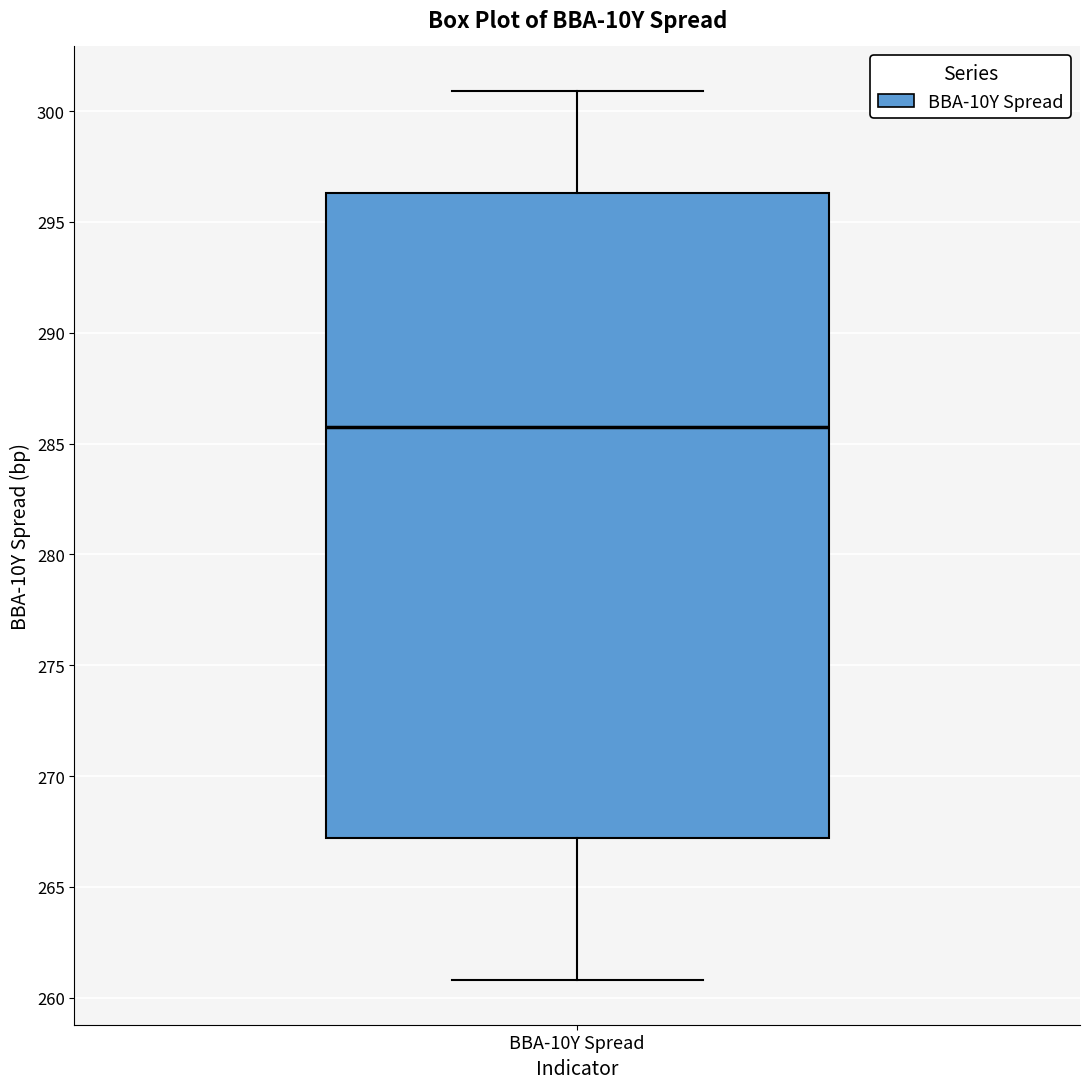

Read this box plot against the y-axis: the position of the median line, the range covered by the box, and the ends of both whiskers. The values are not printed on the chart, so give them approximately, as read against the axis.

median 285.5, box 267.0 to 296.5, whiskers 261.0 to 301.0